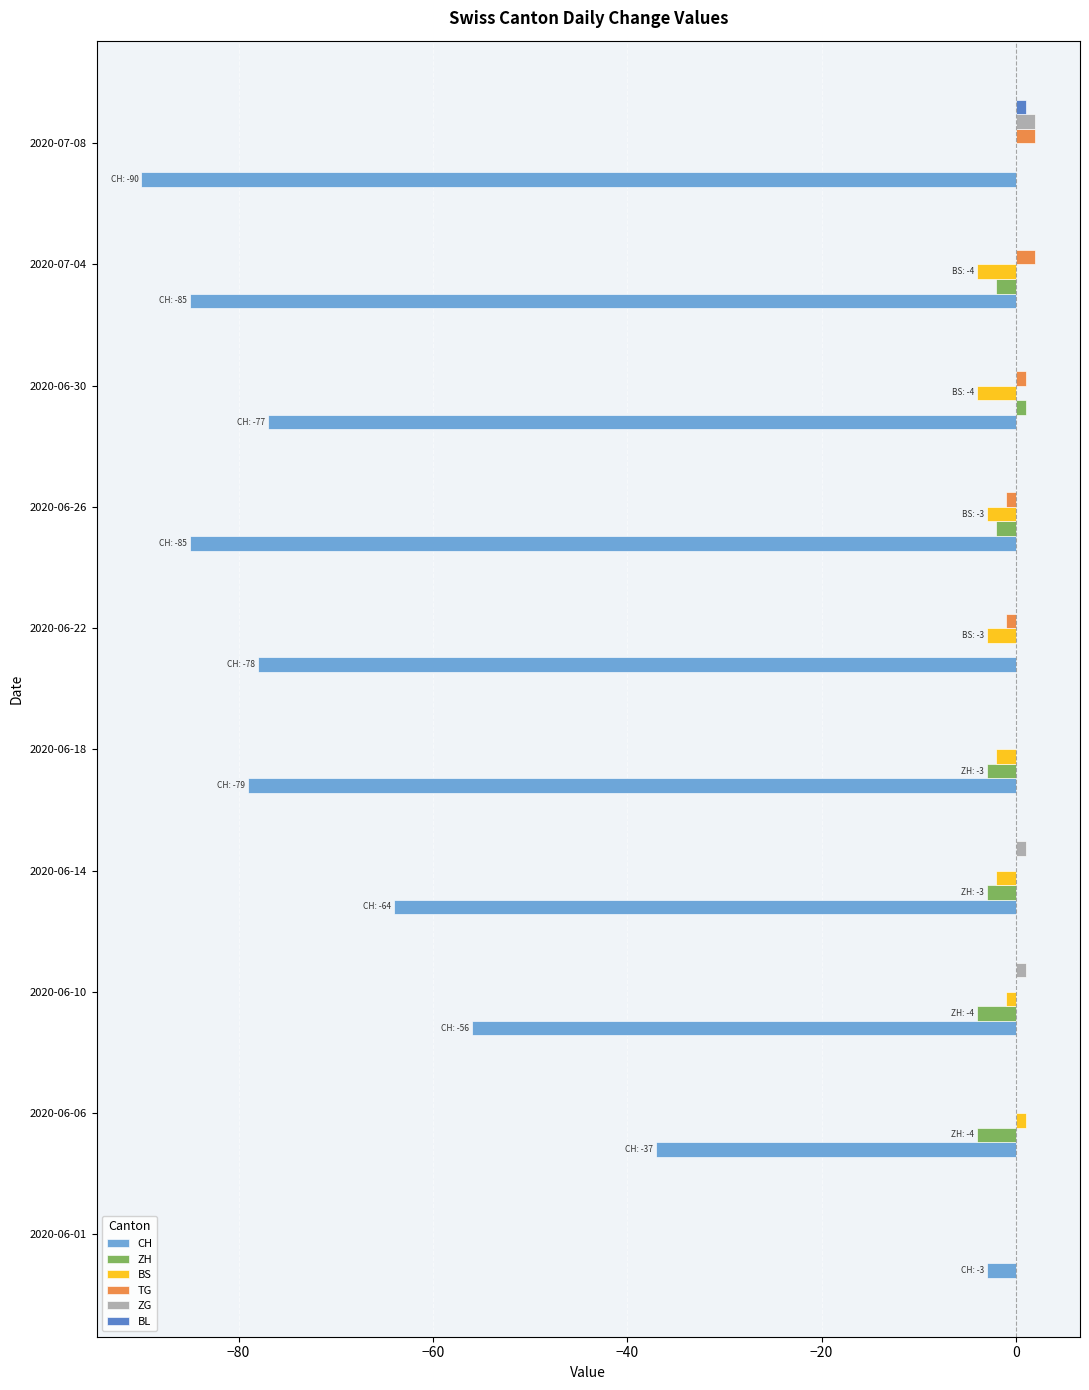

What is the sum of all CH values?

-654